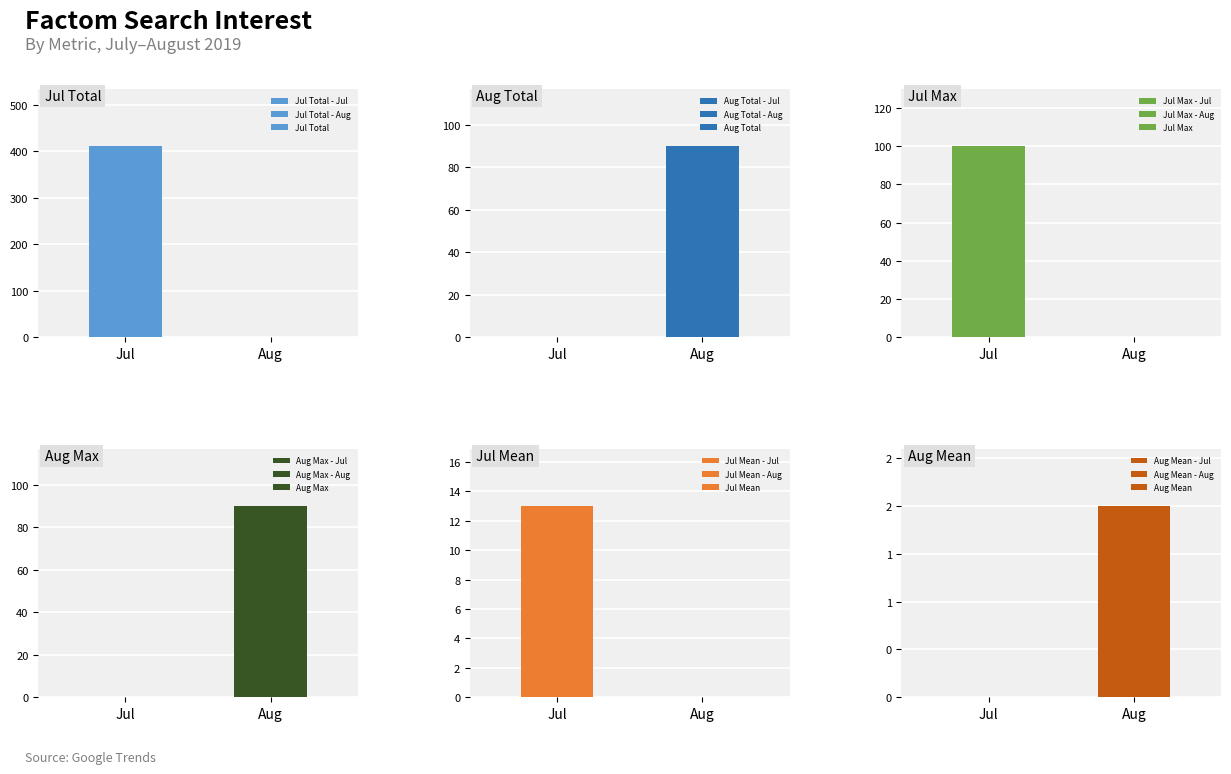

What is the spread (max minus min) of values at Aug?

90